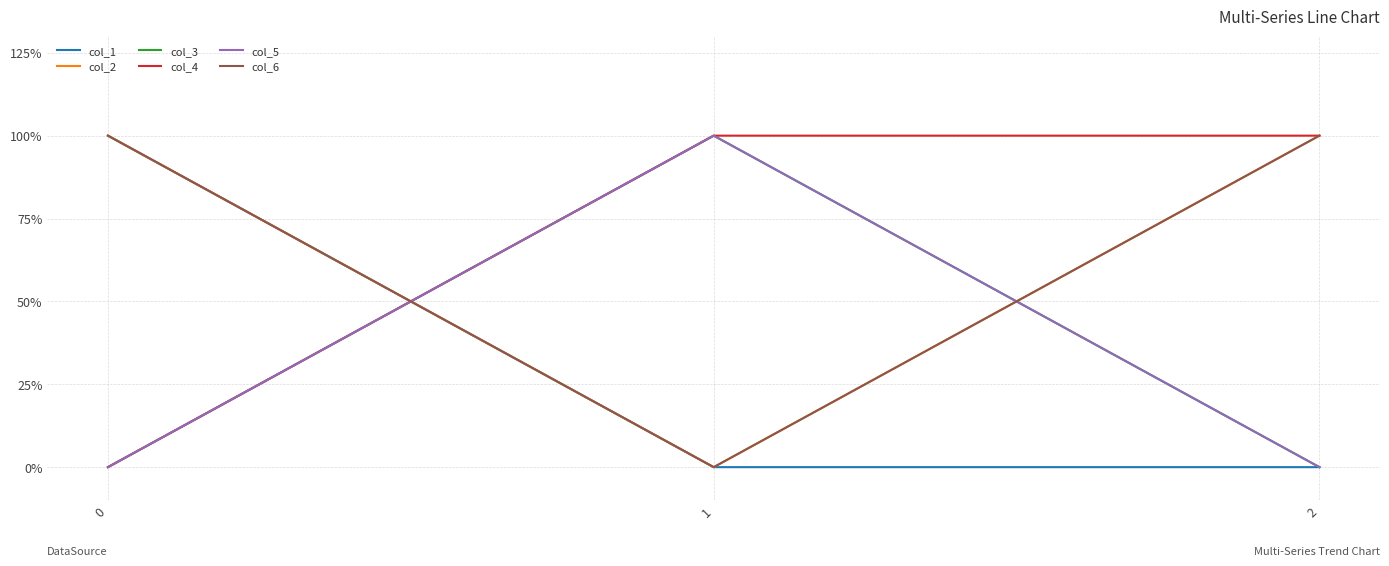

Does the chart display data point markers on the line(s)?

No